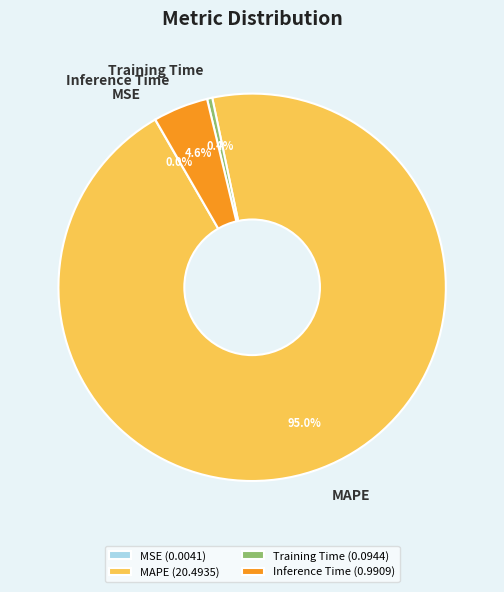

What percentage is the MAPE slice, to the nearest percent?

95%